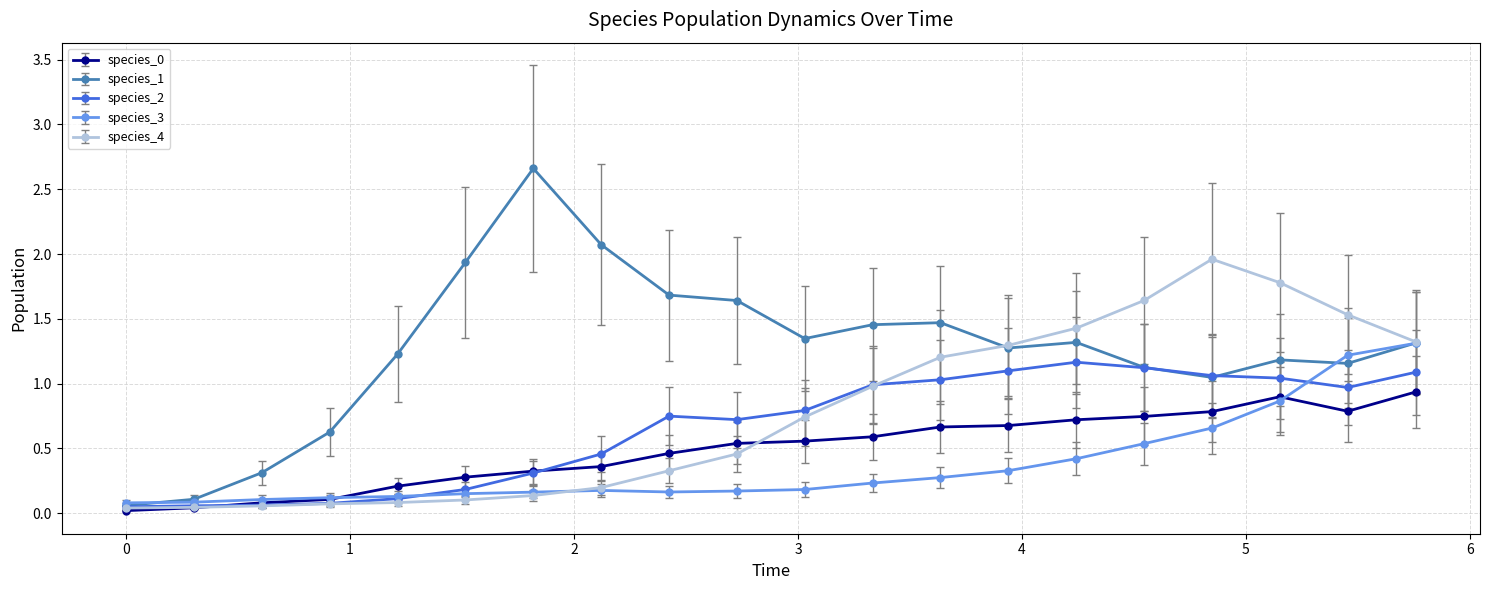

Which series has the widest spread of values?

species_1